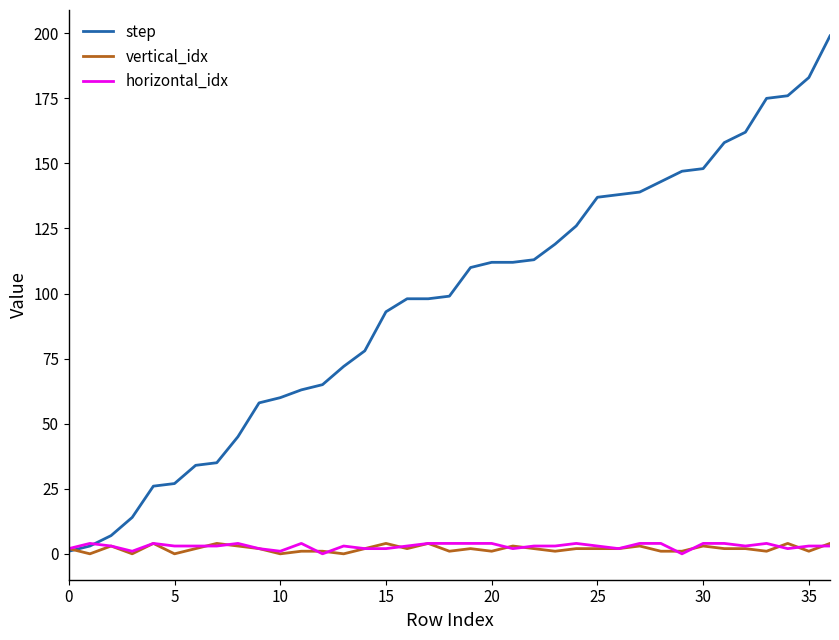

What is the maximum value for step?

199